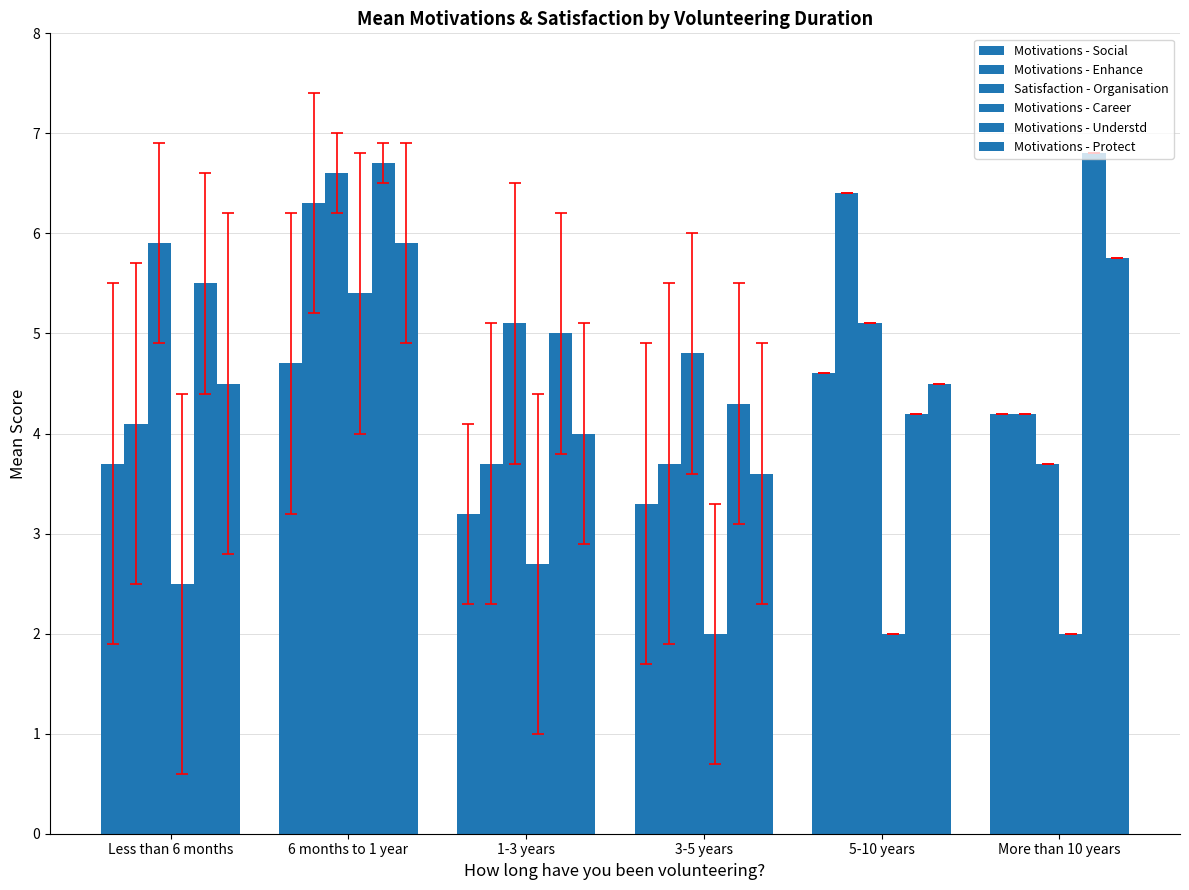

At which category does the chart reach its peak across all series?

More than 10 years